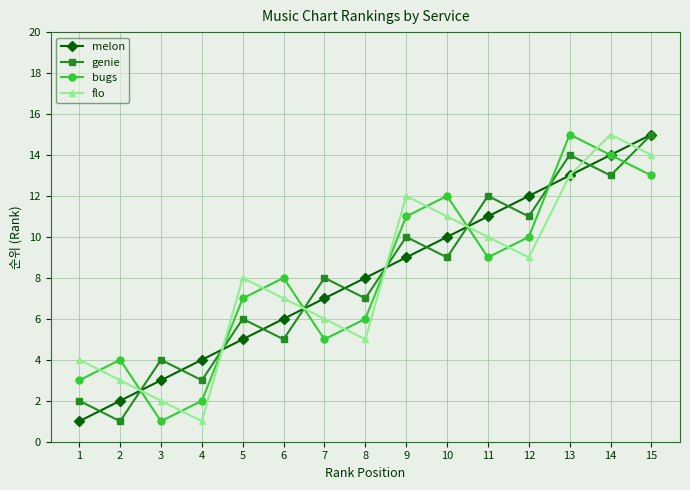

What is the value of the bugs point at the 11th from the left?

9